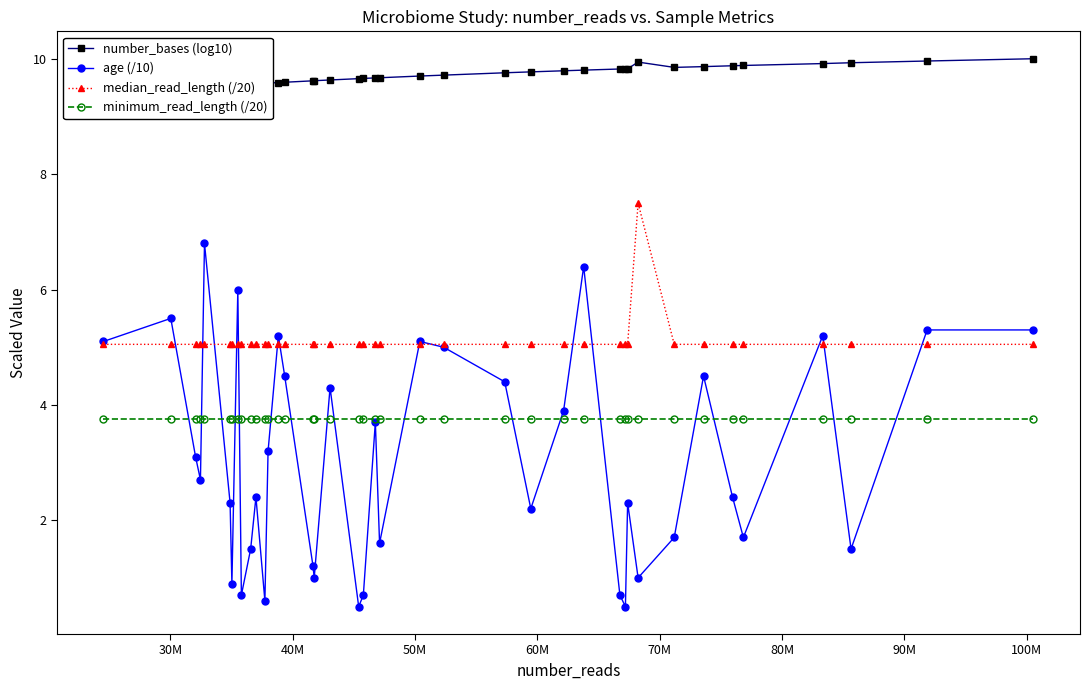

What is the highest value of the minimum_read_length (/20) series?

3.8